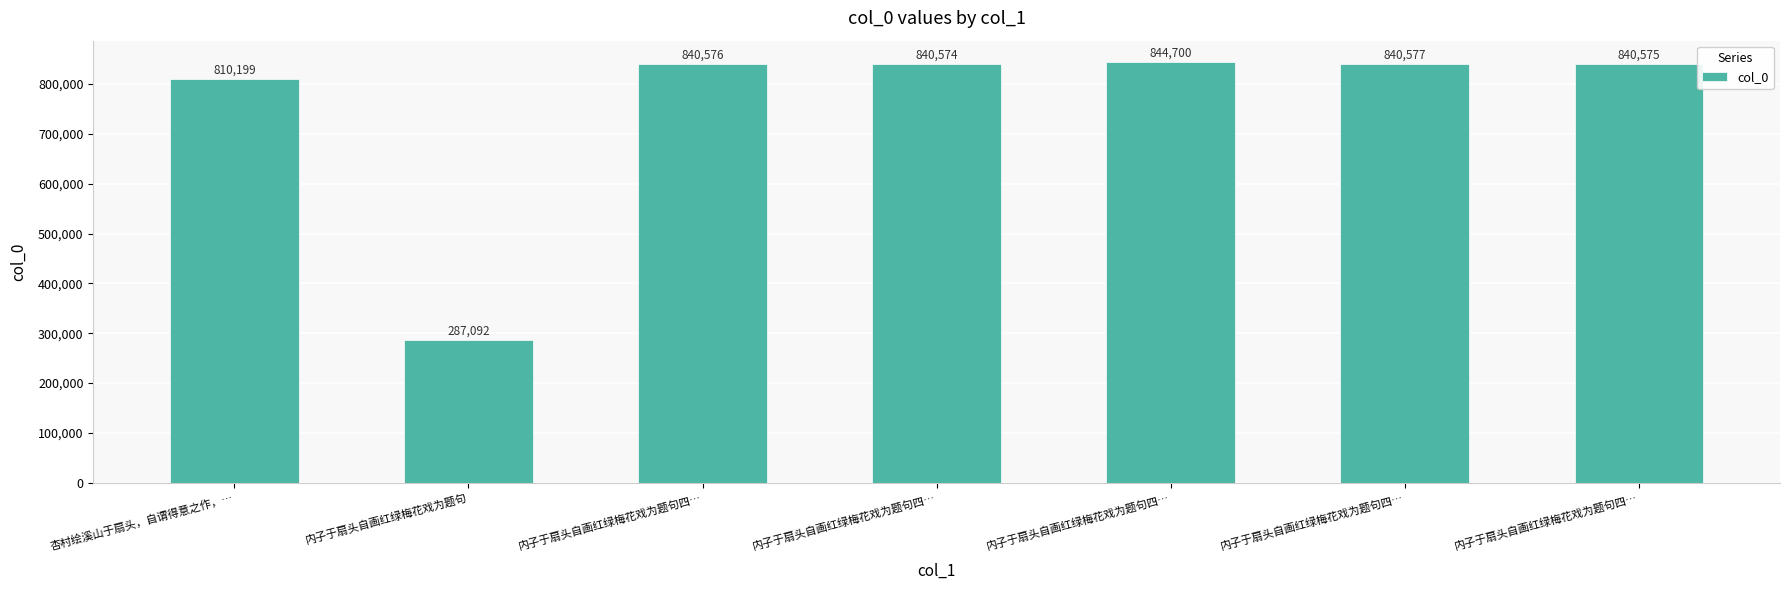

What is the sum of the values at 内子于扇头自画红绿梅花戏为题句 and 内子于扇头自画红绿梅花戏为题句四…?

1127669